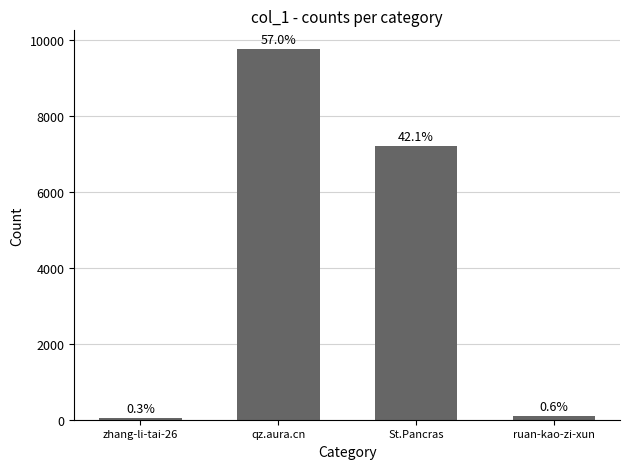

What is the label of the 2nd bar from the right?

St.Pancras